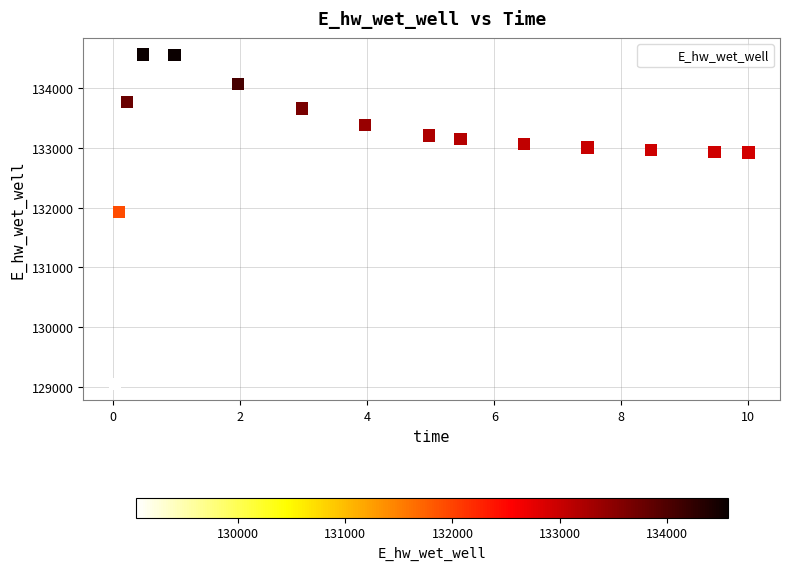

What is the range of Y values (max minus min)?

5518.7